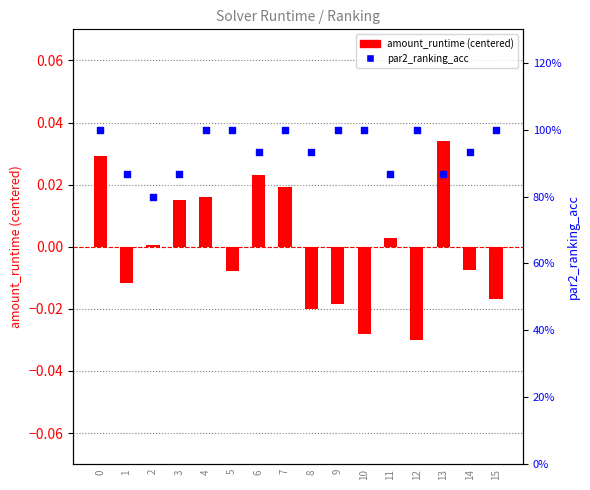

At how many categories does at least one series exceed 0?

16